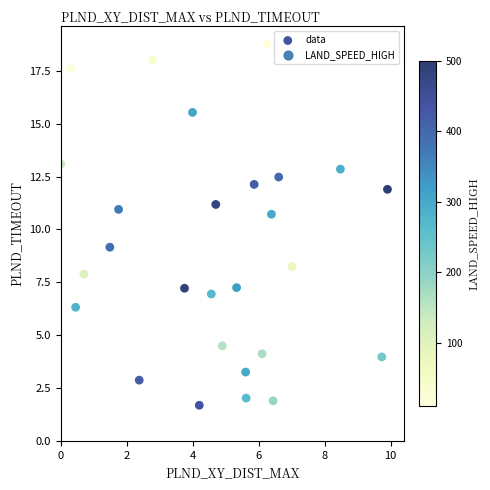

What is the range of Y values (max minus min)?

17.1